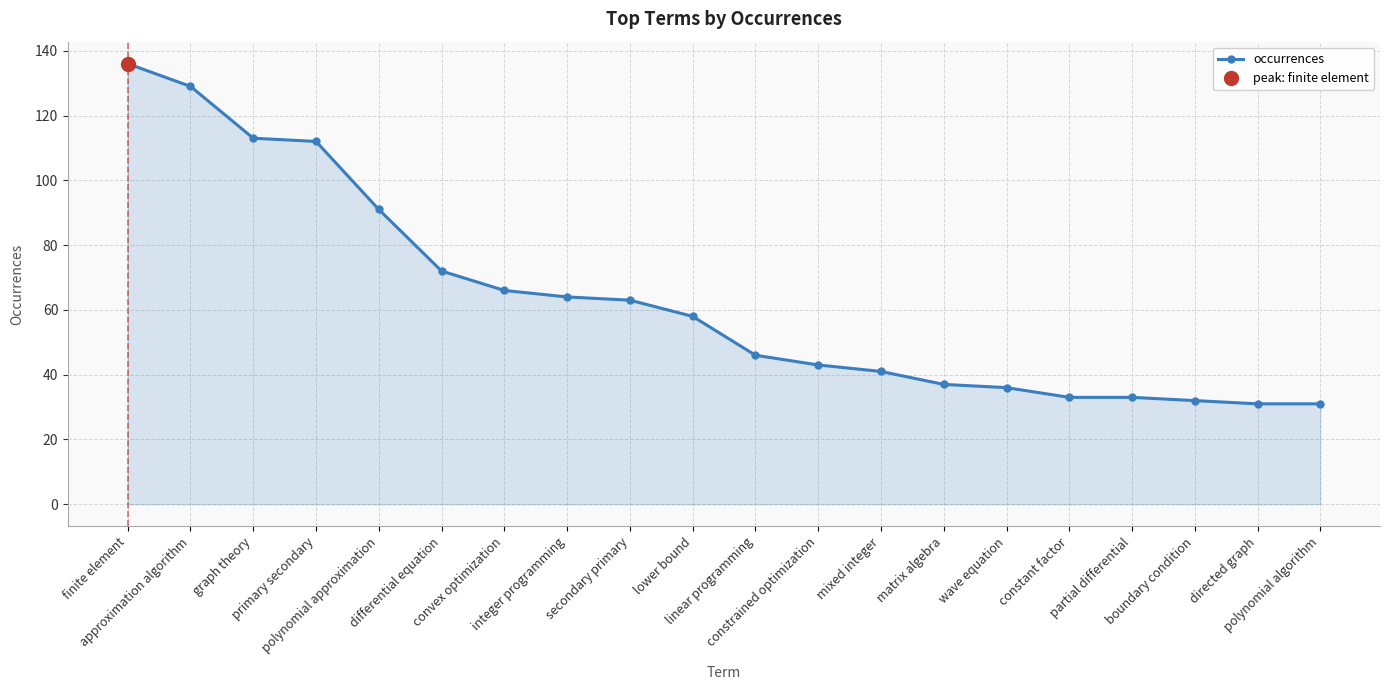

True or false: the data has more than 0 interior local peaks.

False